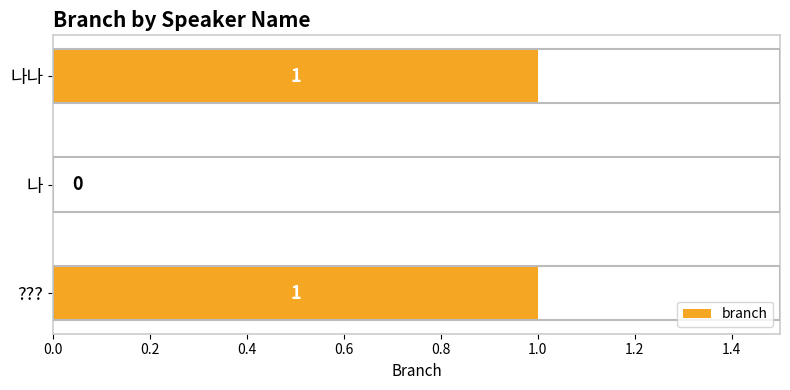

The value at ??? is 1. True or false?

True